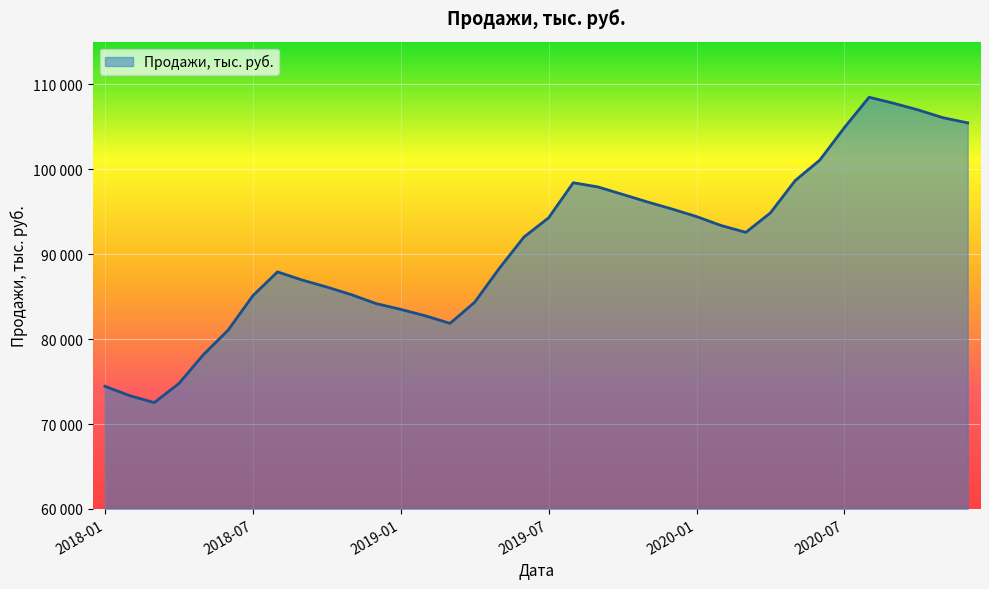

Reading right to left, transcribe all the data shown in this chart.

2020-12=105441.0	2020-11=106044.6	2020-10=106954.8	2020-09=107743.2	2020-08=108457.2	2020-07=104889.9	2020-06=101056.8	2020-05=98643.6	2020-04=94853.7	2020-03=92554.8	2020-02=93358.5	2020-01=94414.2	2019-12=95305.5	2019-11=96138.3	2019-10=97025.1	2019-09=97898.4	2019-08=98395.8	2019-07=94268.4	2019-06=92007.0	2019-05=88323.0	2019-04=84331.8	2019-03=81842.7	2019-02=82731.6	2019-01=83488.8	2018-12=84170.1	2018-11=85218.6	2018-10=86117.4	2018-09=86942.7	2018-08=87902.1	2018-07=85096.8	2018-06=81058.5	2018-05=78175.5	2018-04=74764.8	2018-03=72517.2	2018-02=73343.7	2018-01=74439.9